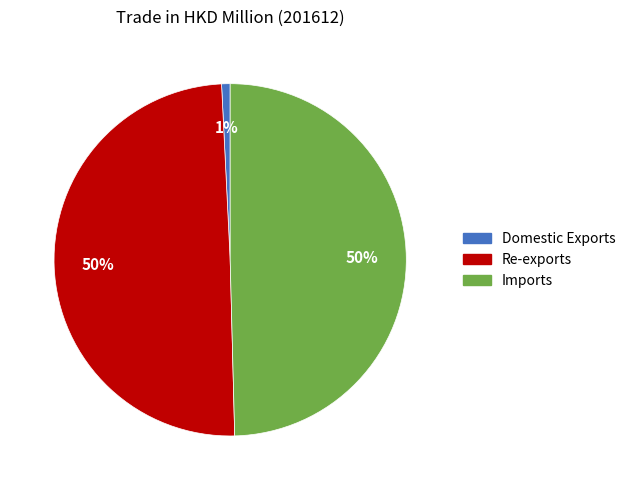

True or false: Re-exports accounts for 35% of the total.

False